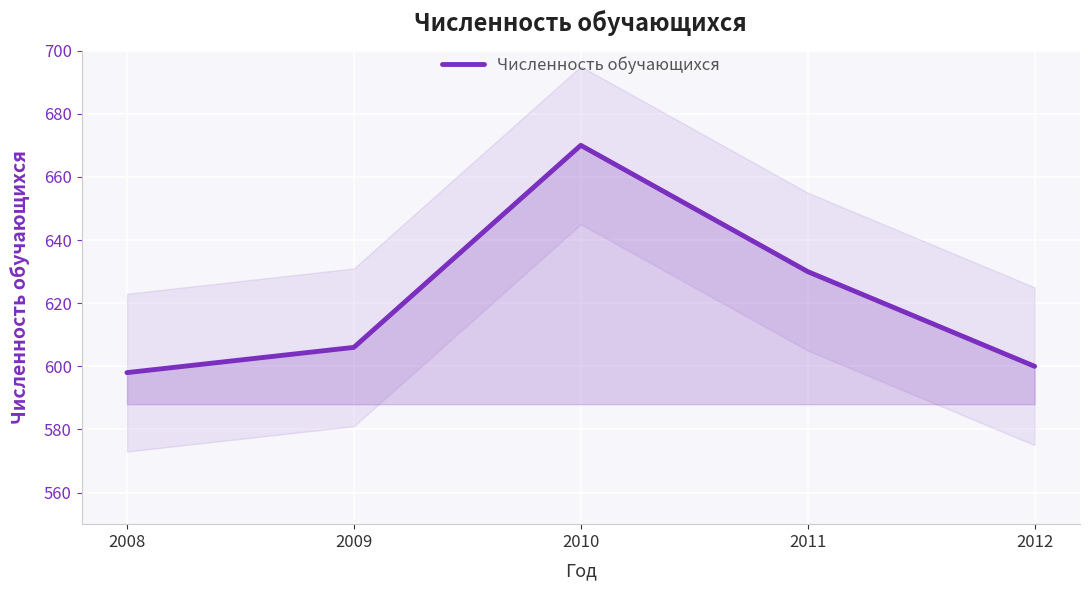

What value does the data have at 2010?

670